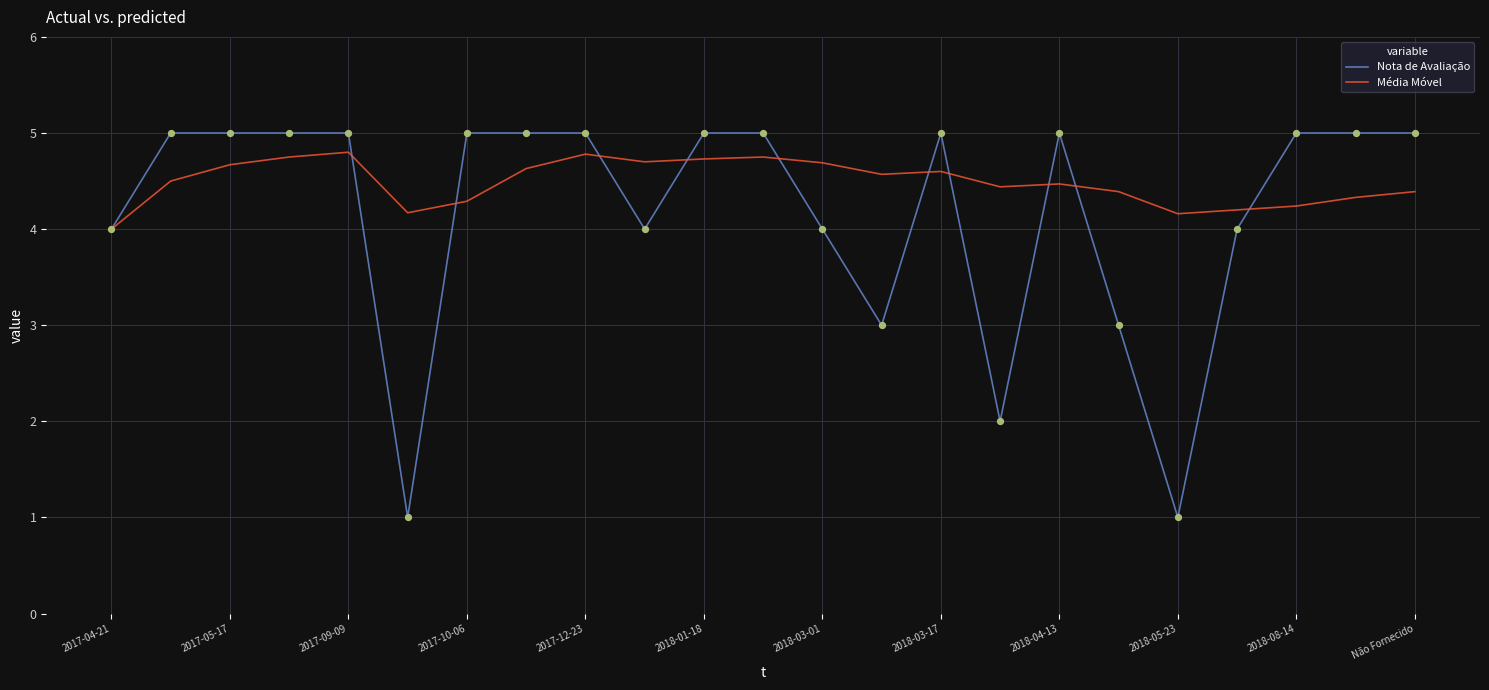

Which series has the widest spread of values?

Nota de Avaliação